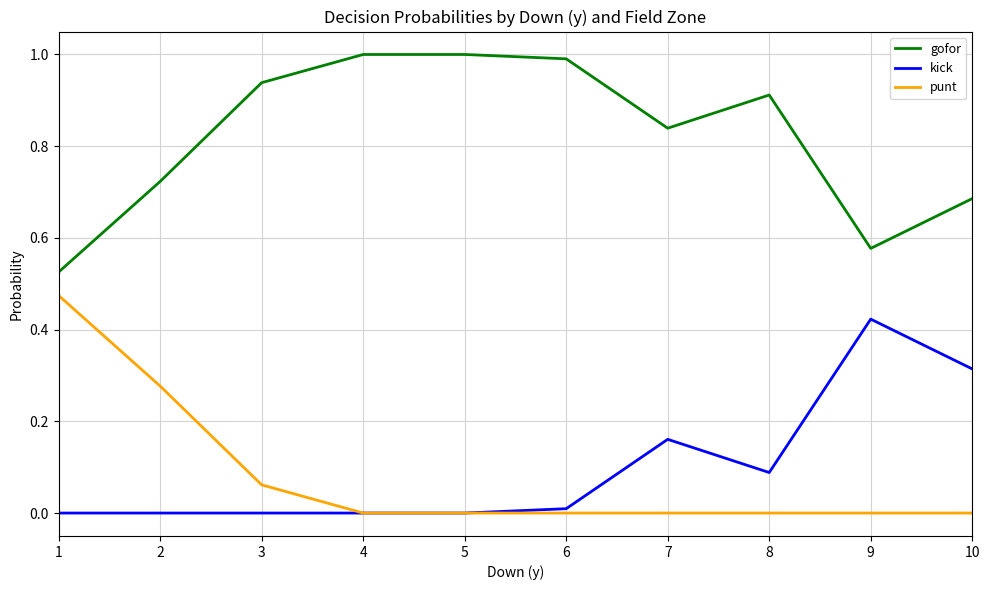

What is the sum of the gofor values at 3 and 2?

1.7